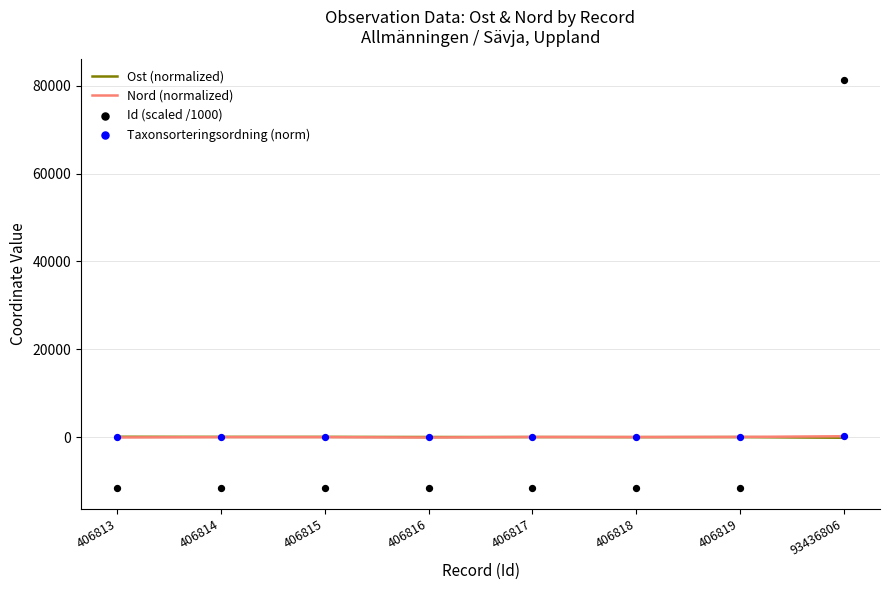

What are all the series names shown in the legend?

Ost (normalized), Nord (normalized), Id (scaled /1000), Taxonsorteringsordning (norm)